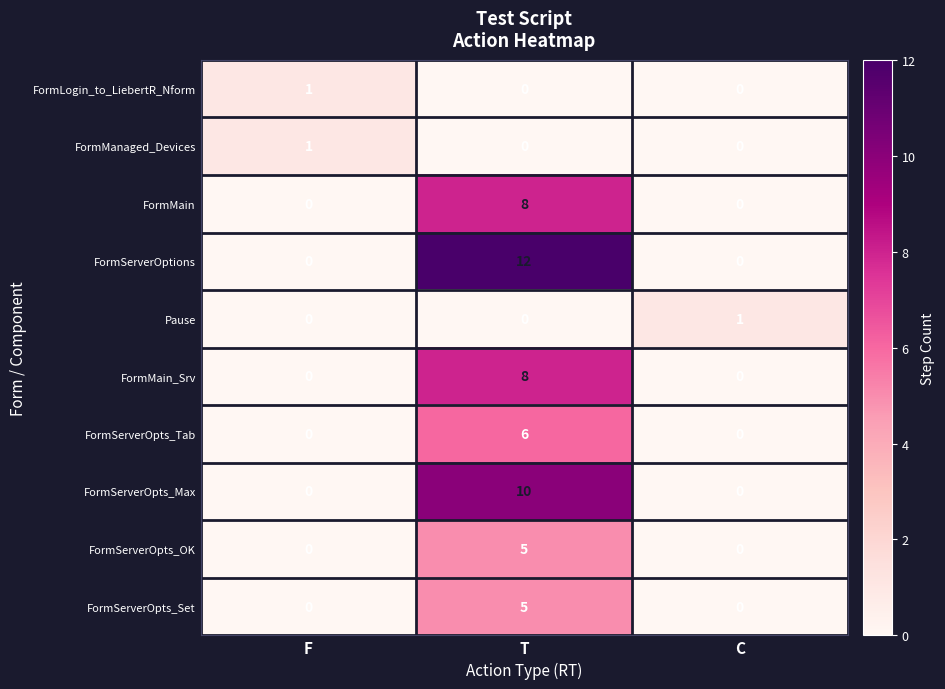

How many distinct data groups are displayed?

10